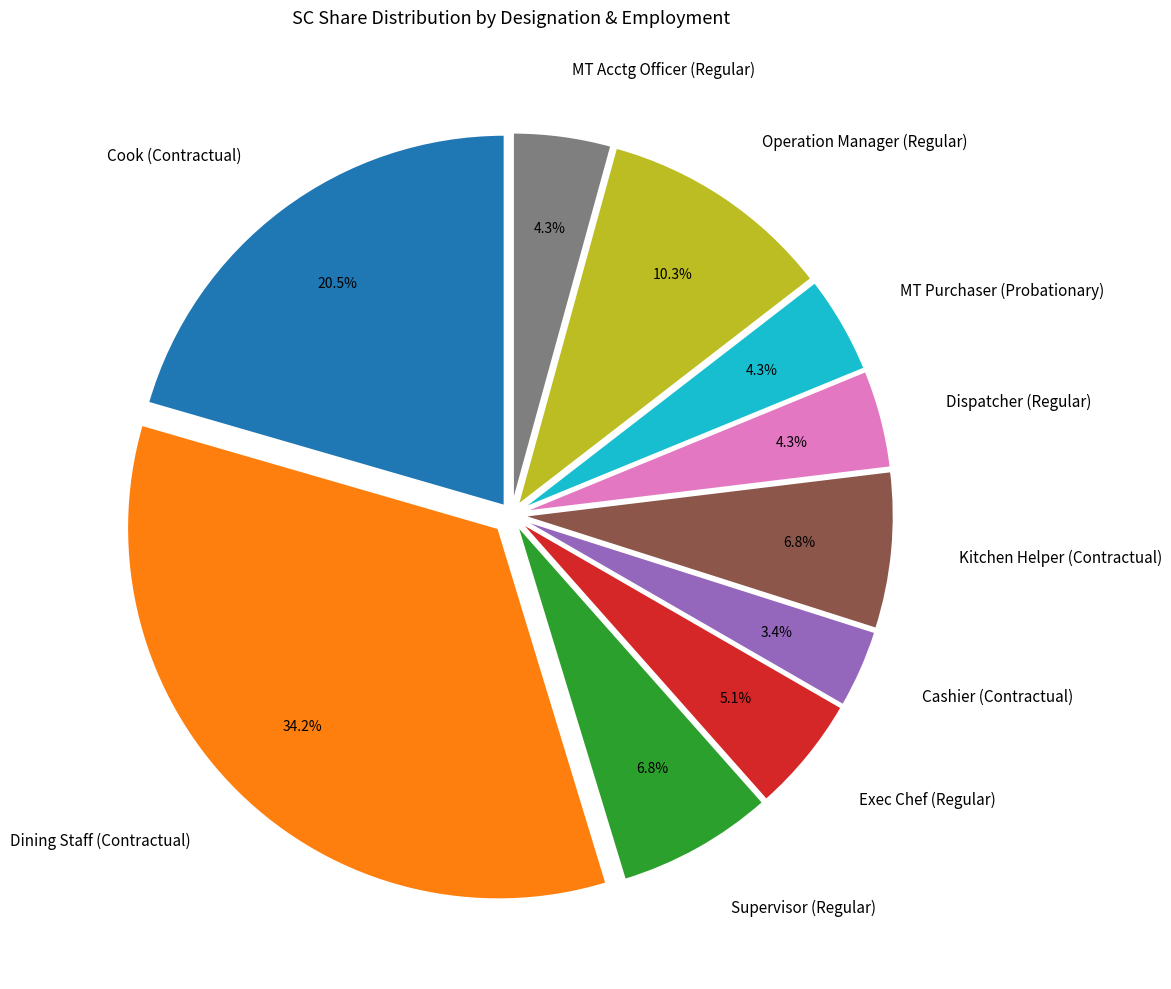

Is MT Acctg Officer (Regular) the majority of the pie?

No